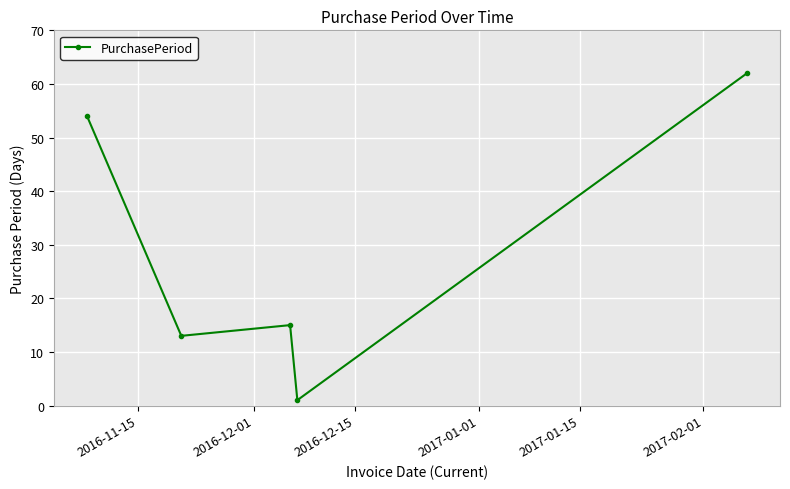

What is the average value?

29